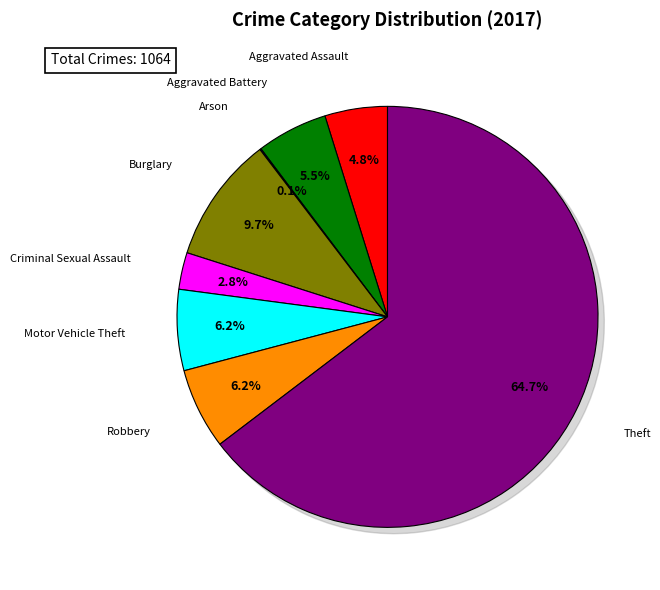

Is there a majority slice in this chart?

Yes